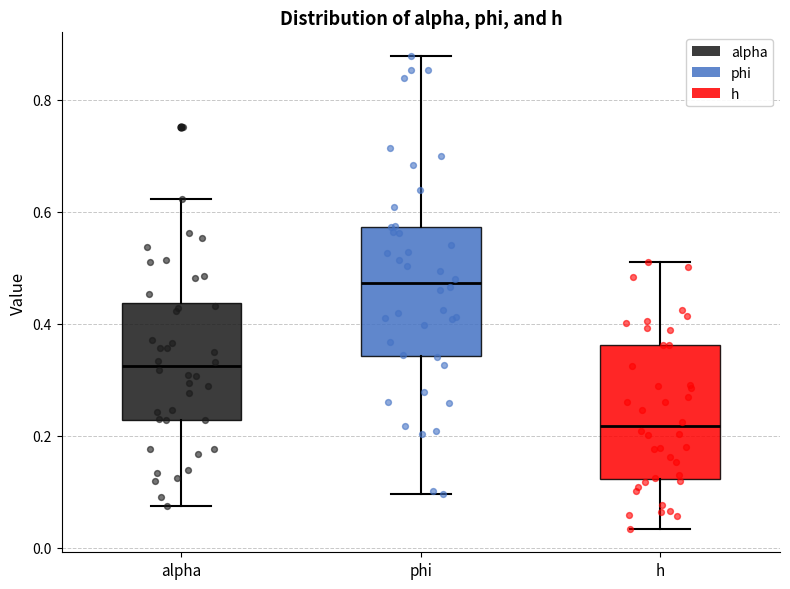

Where does the upper whisker of the box for h end on the y-axis? The values are not printed on the chart, so give them approximately, as read against the axis.

0.52